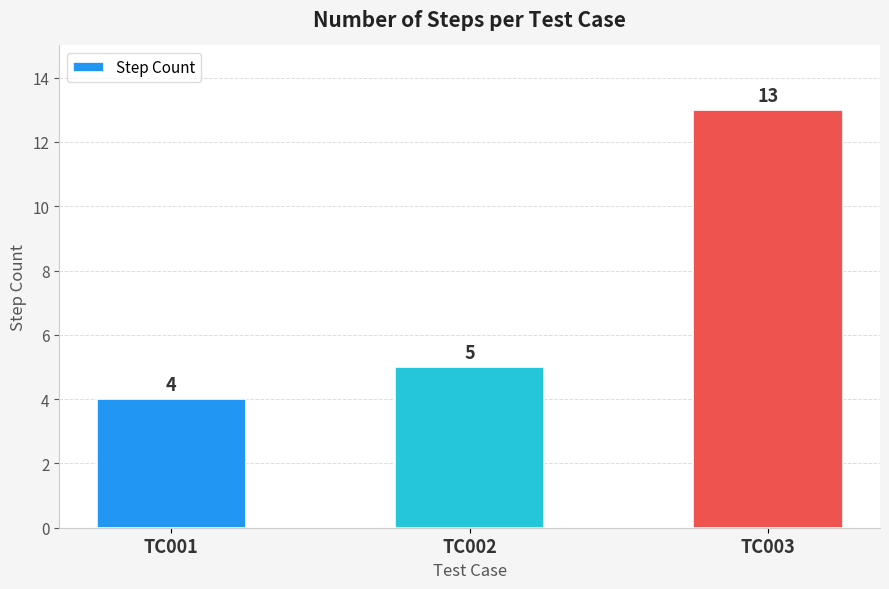

How many values are between 4 and 13?

3